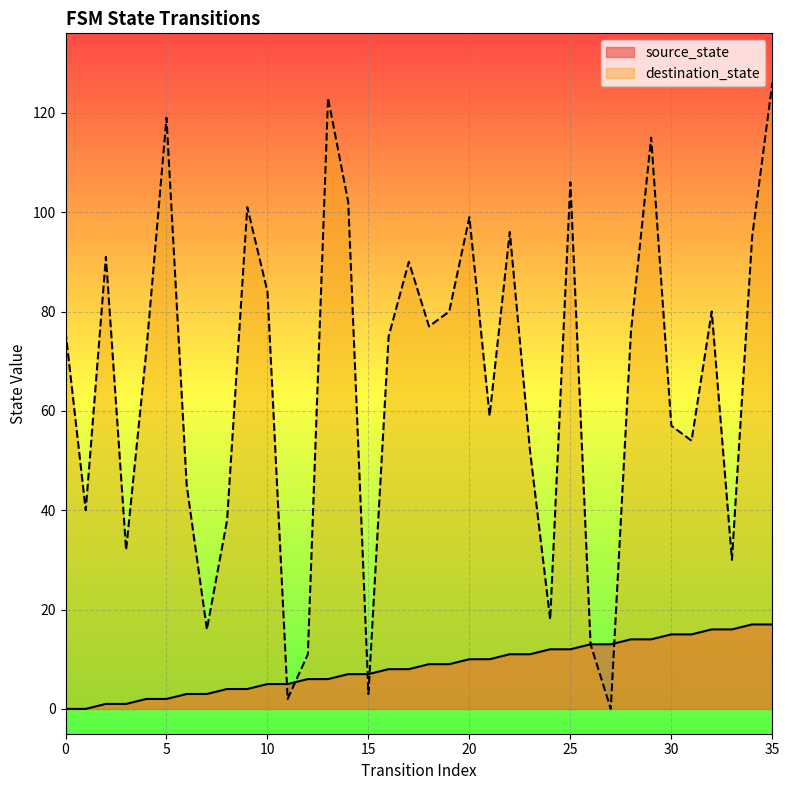

Between 1 and 22, which series saw the biggest shift?

destination_state